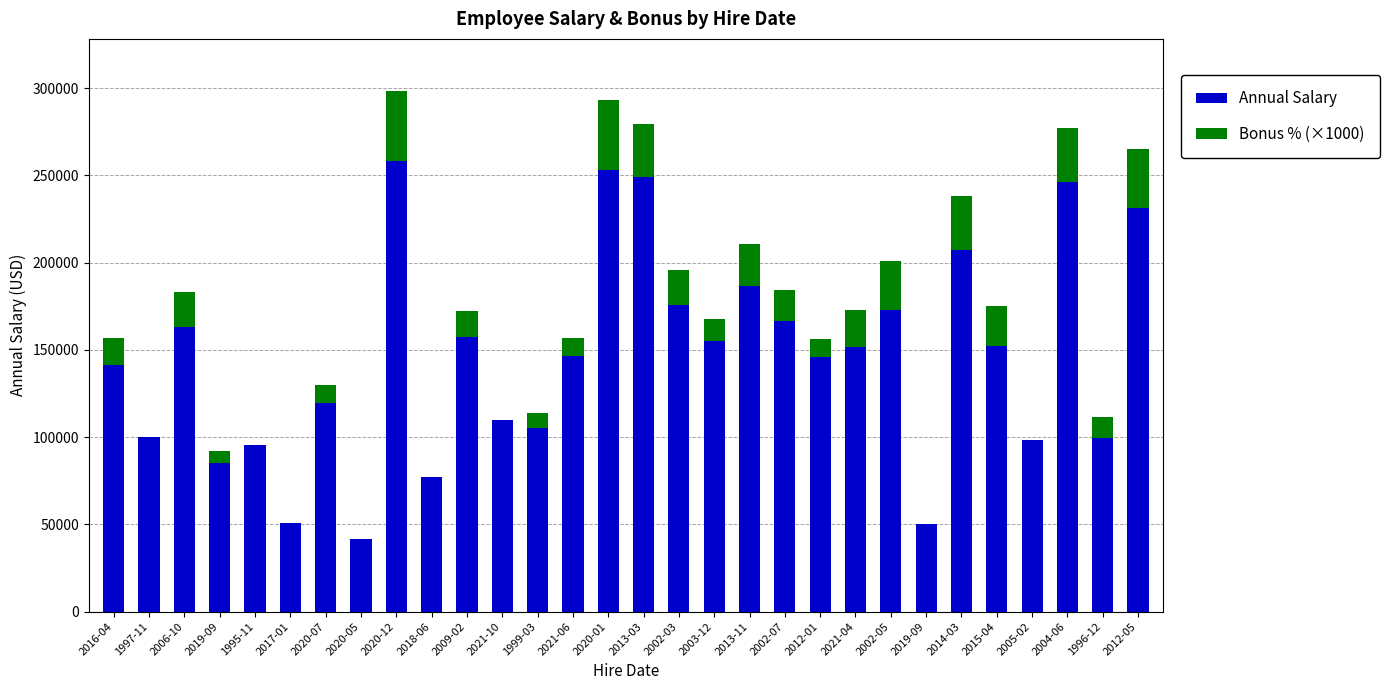

Where is Annual Salary nearest to the value 149881?

2021-04